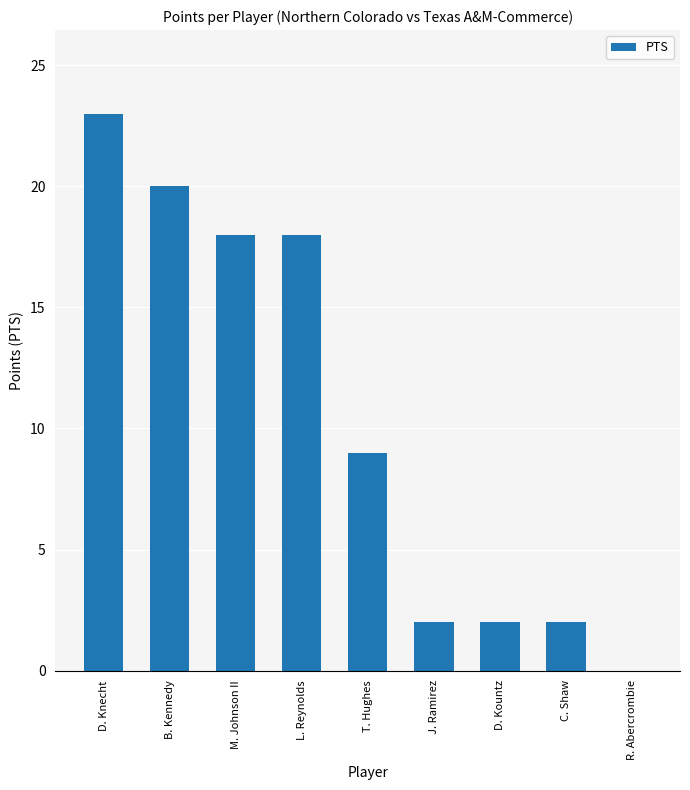

What is the ratio of the value at M. Johnson II to the value at D. Kountz?

9.0